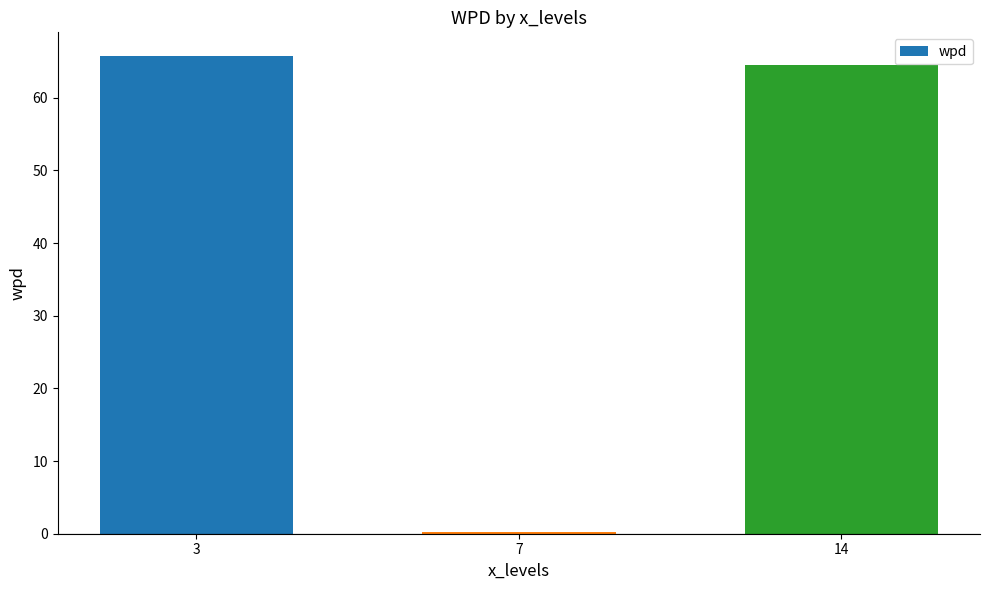

Reading right to left, what are all the values shown in this chart?

64.6	0.2	65.7